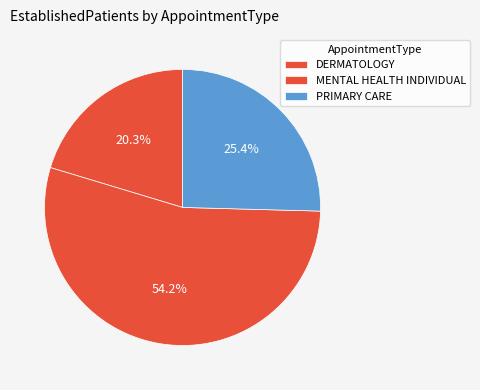

Count the number of slices in the pie.

3